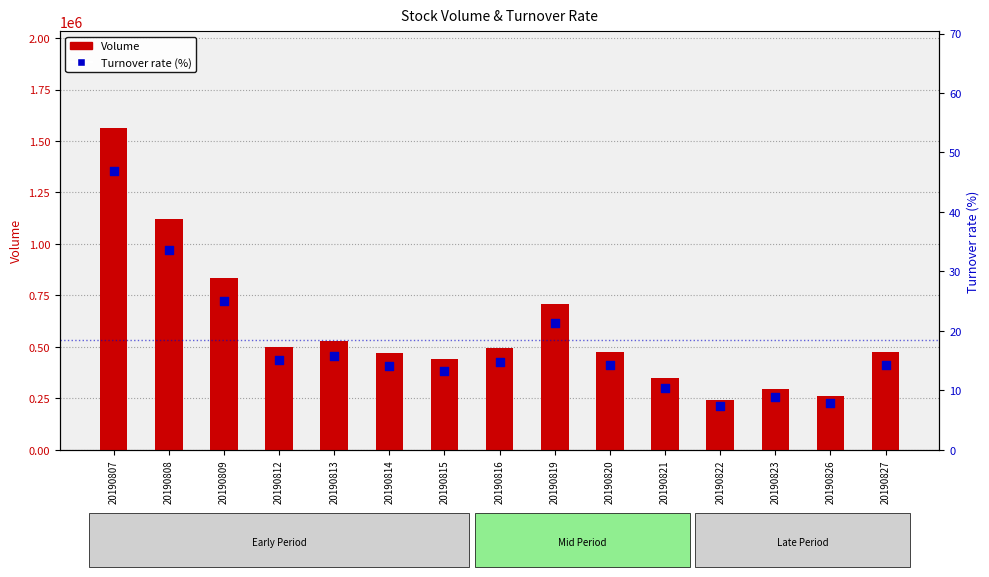

Which series has the widest spread of Y values?

Volume